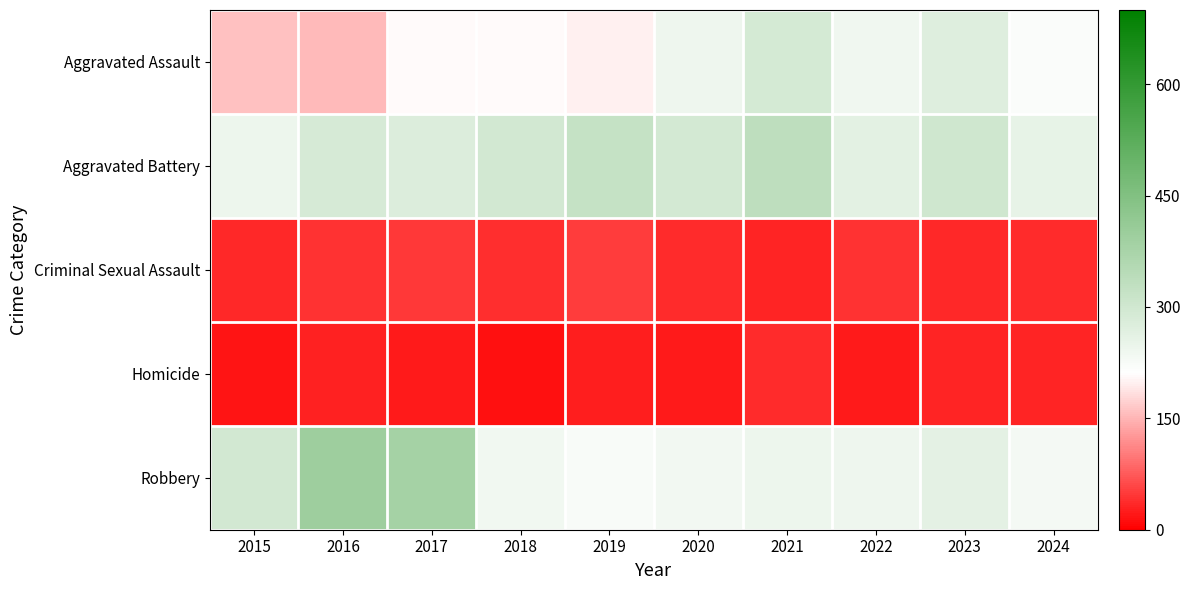

What is the spread (max minus min) of values at 2022?

240